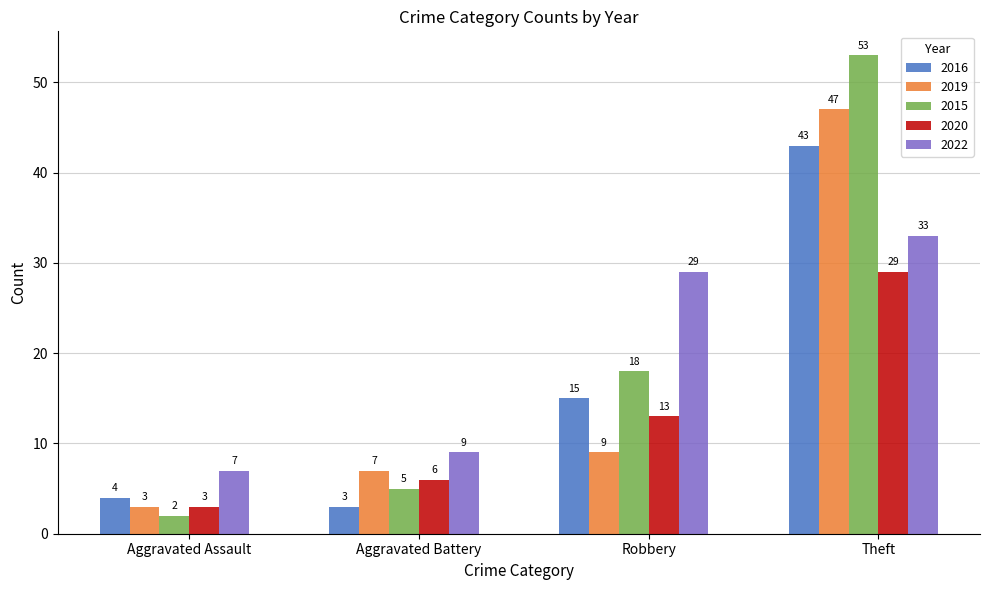

Which series has the largest range (max minus min)?

2015